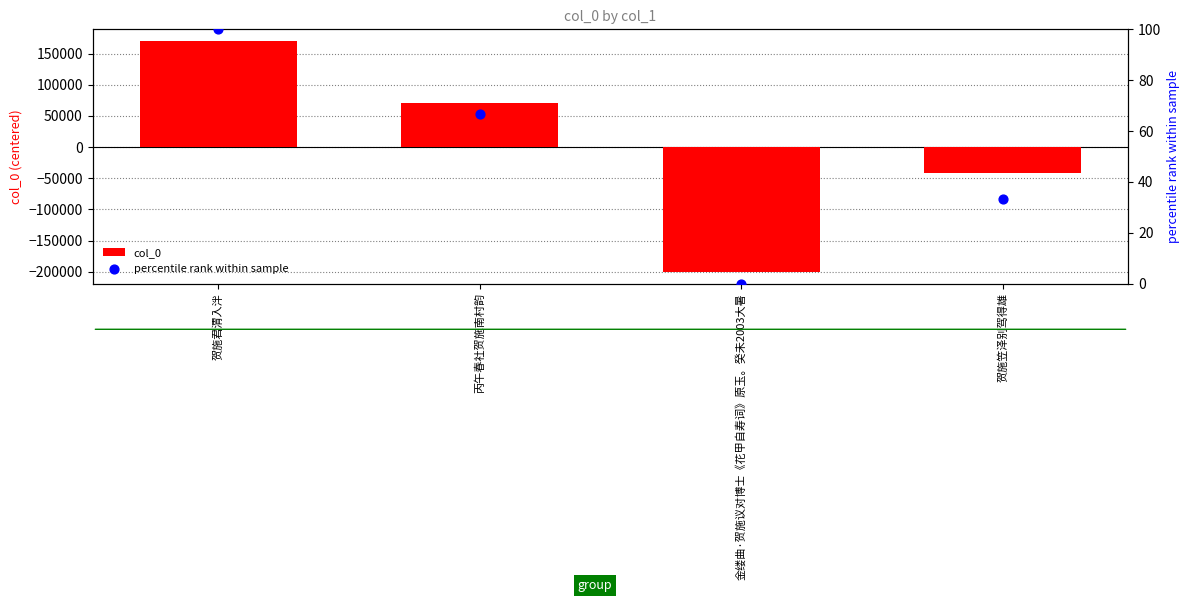

Is the value of percentile rank within sample at 贺施君渭入泮 greater than the value of col_0 at 丙午春社贺施南村韵?

No